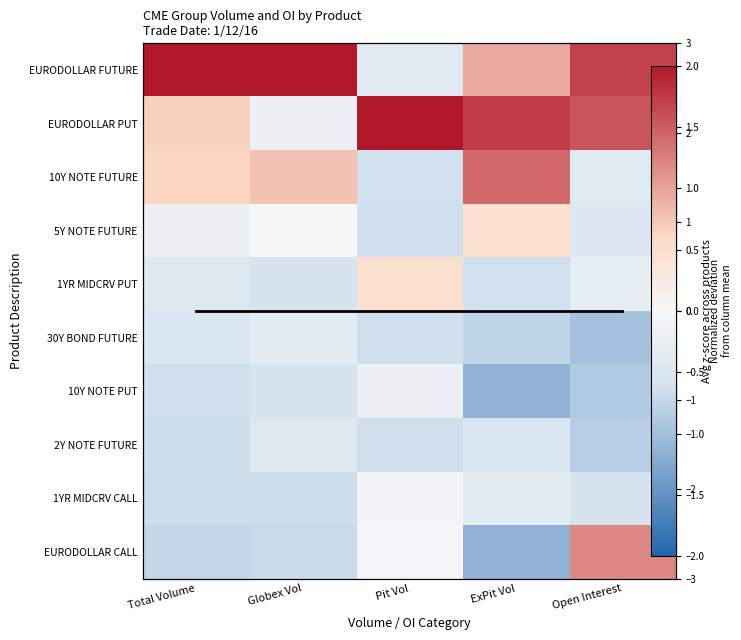

Which series has the largest total across all categories?

EURODOLLAR FUTURE